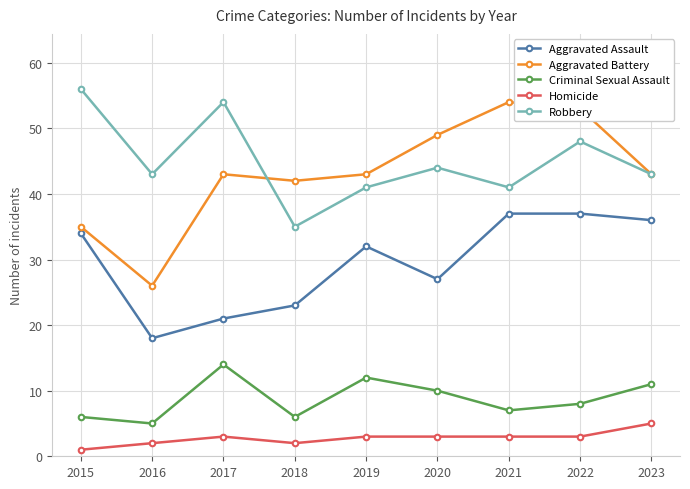

At which label is Robbery closest to 45?

2020